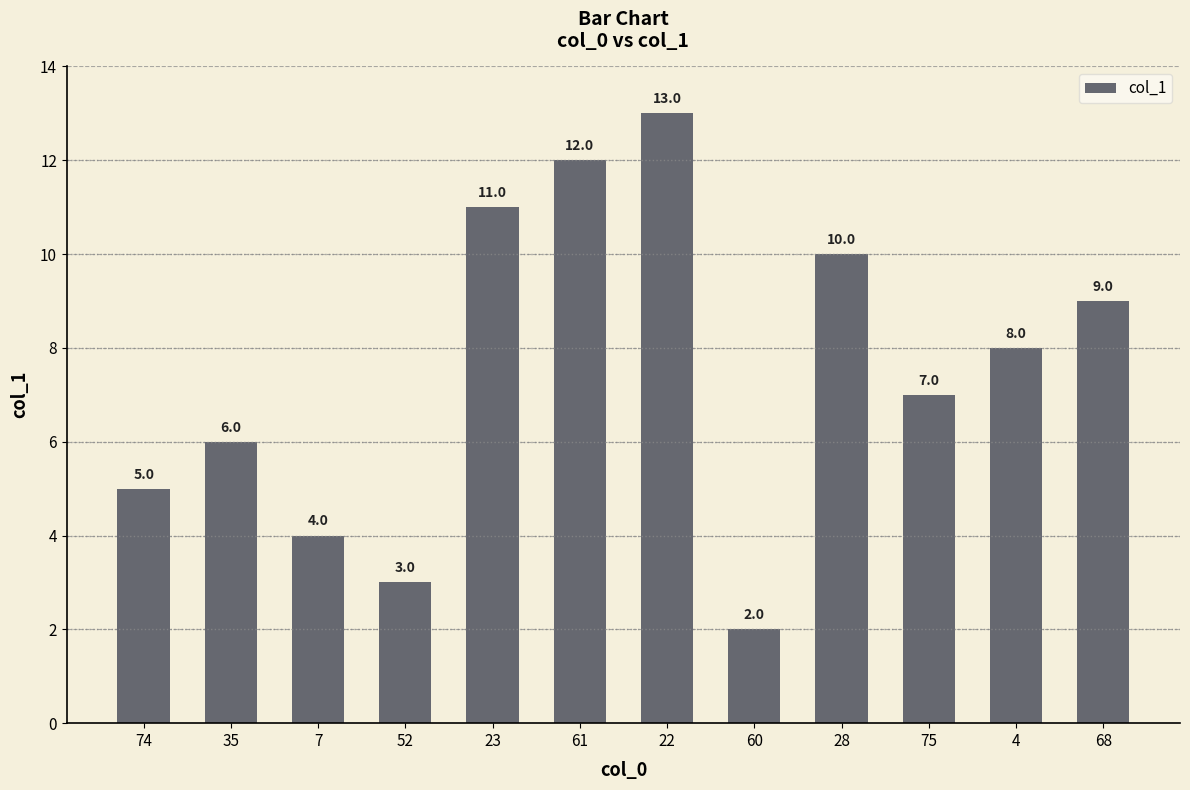

Approximately how many times larger is the value at 68 compared to 74?

1.8